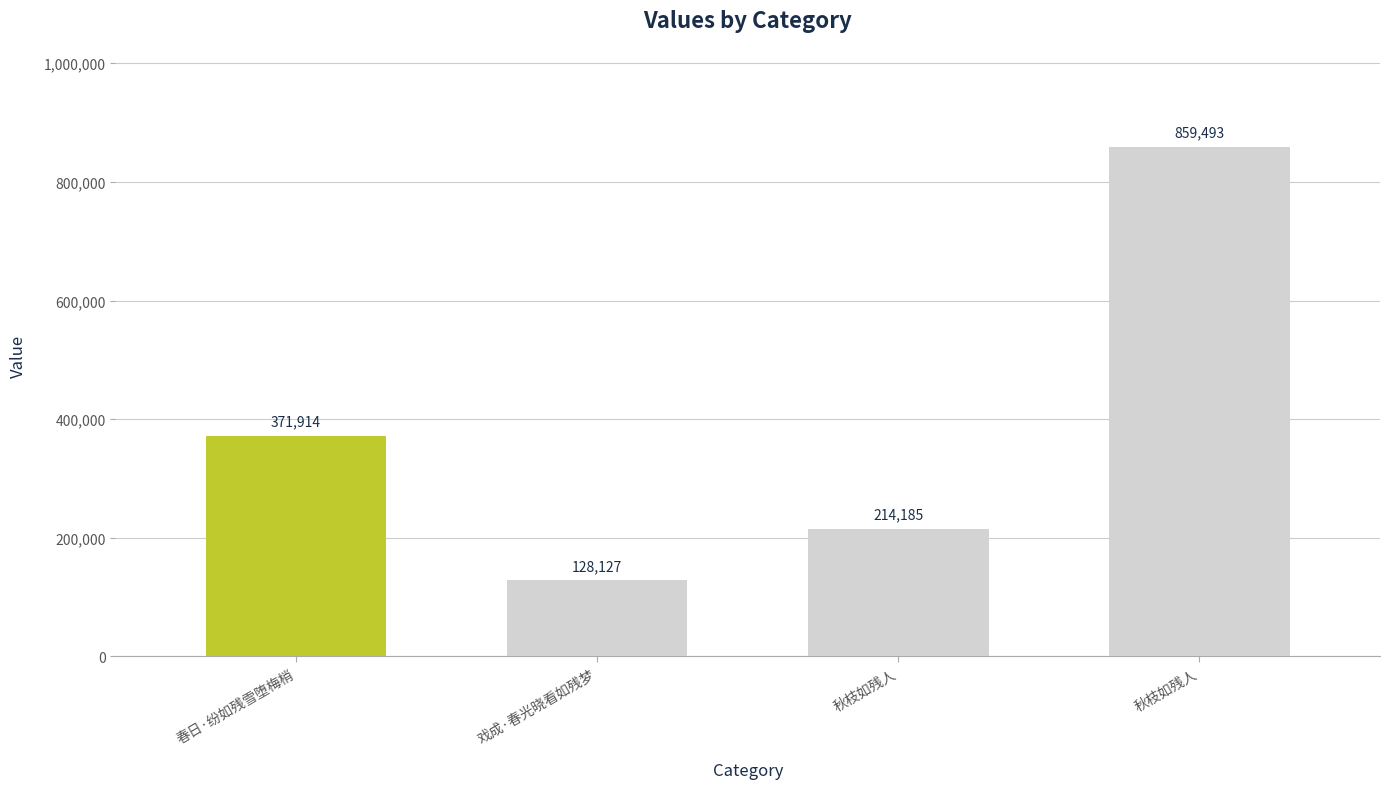

How many bars are there in total?

4